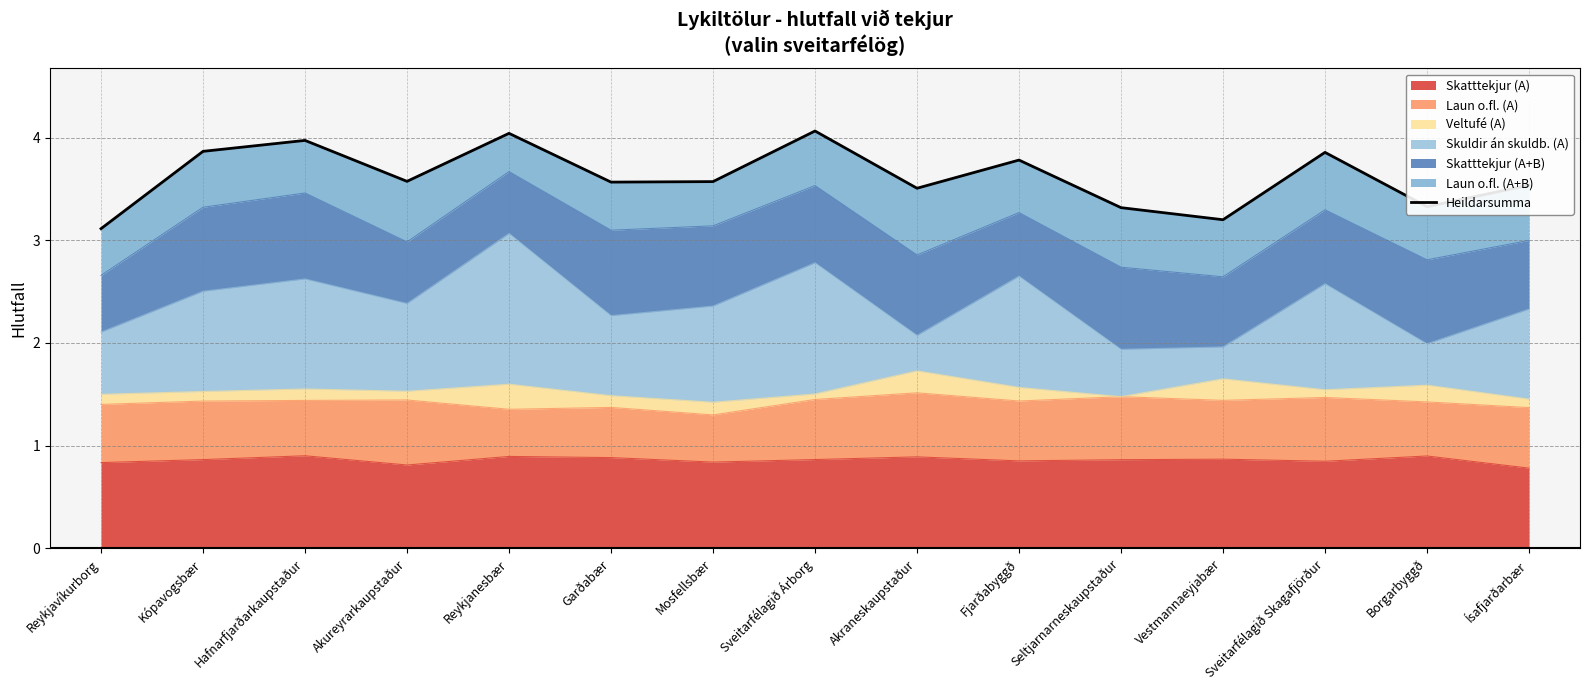

What is the sum of all values?

54.3